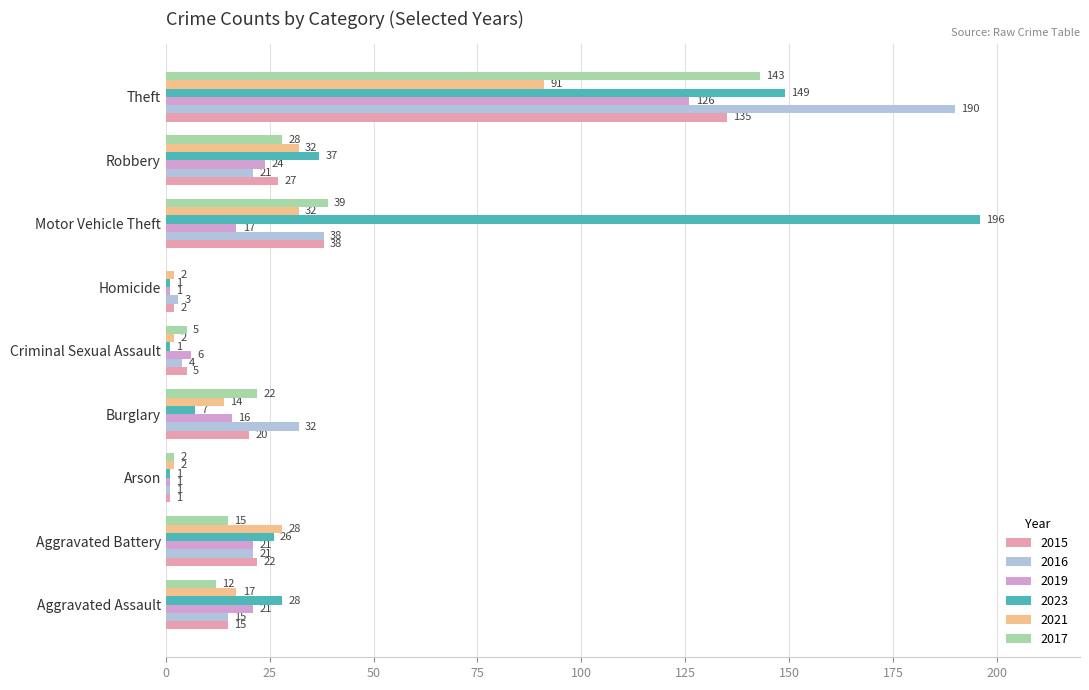

Is the value of 2015 at Aggravated Assault greater than the value of 2019 at Criminal Sexual Assault?

Yes